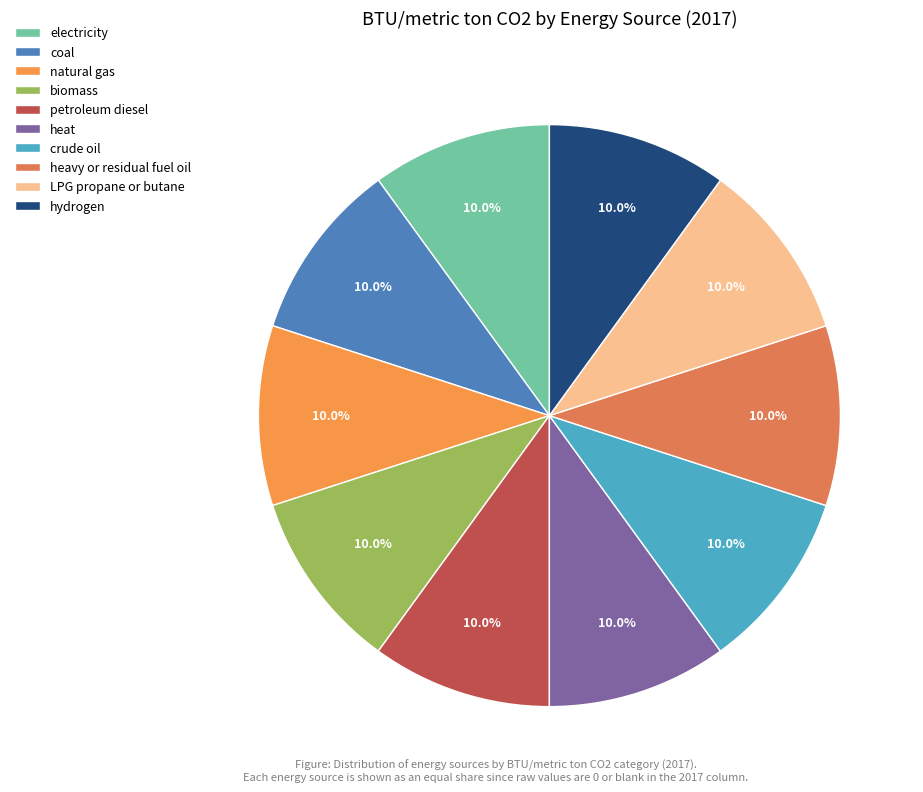

How many segments does this pie chart have?

10